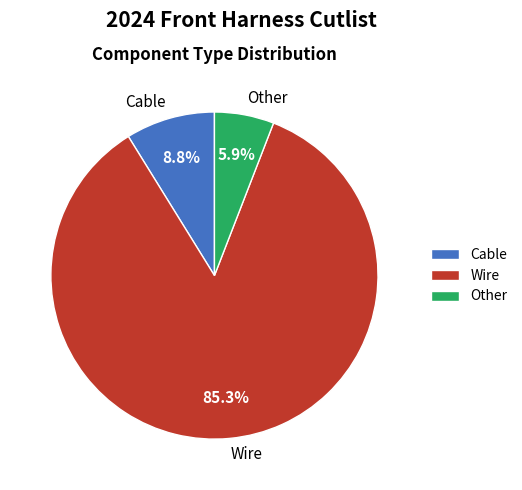

Is there a majority slice in this chart?

Yes